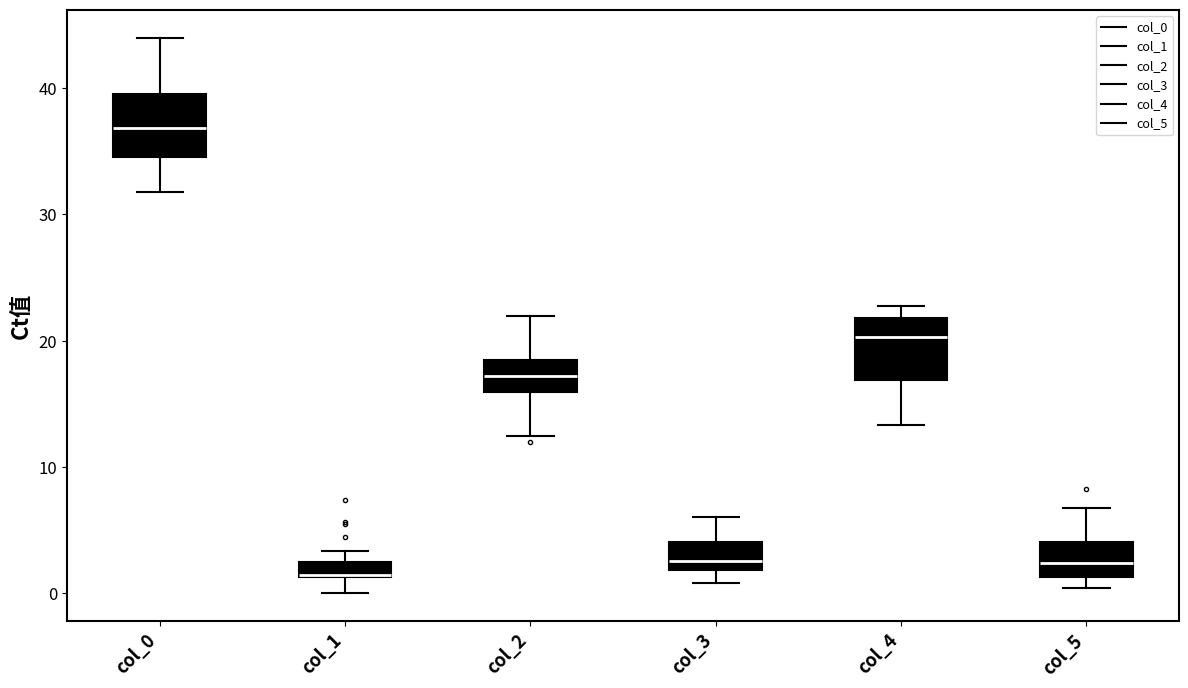

Which box's median line is the highest?

col_0